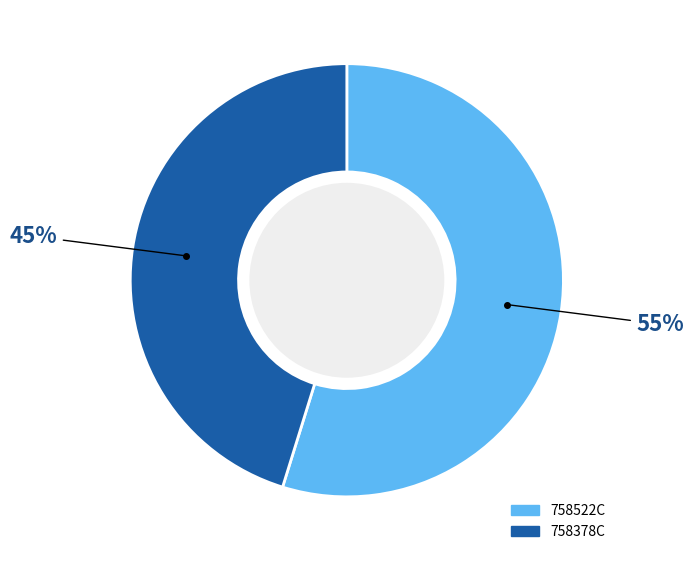

Which category accounts for the majority?

758522C